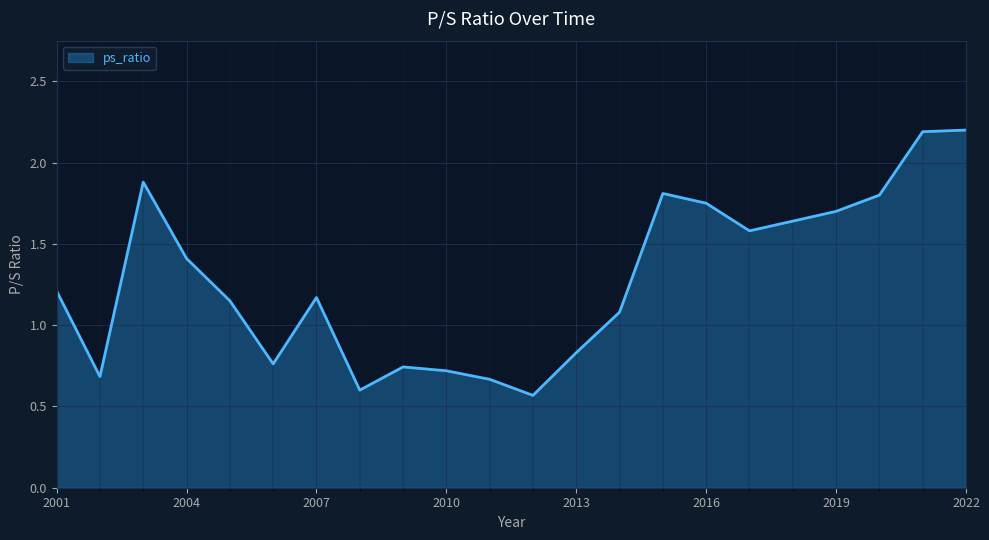

What is the maximum value shown in the chart?

2.2